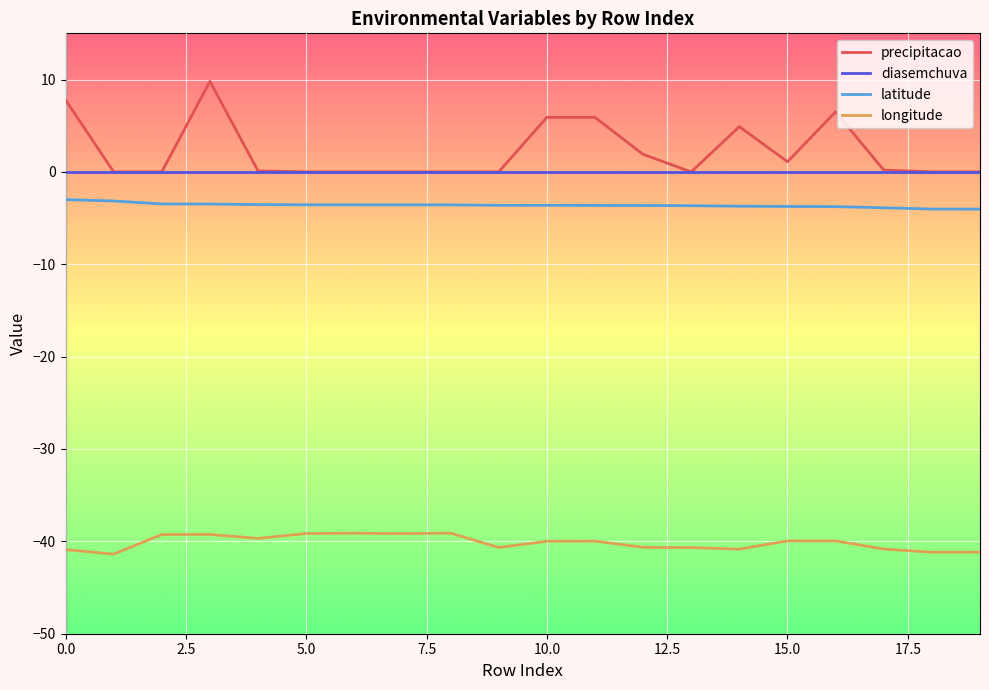

What is the sum of all precipitacao values?

44.1